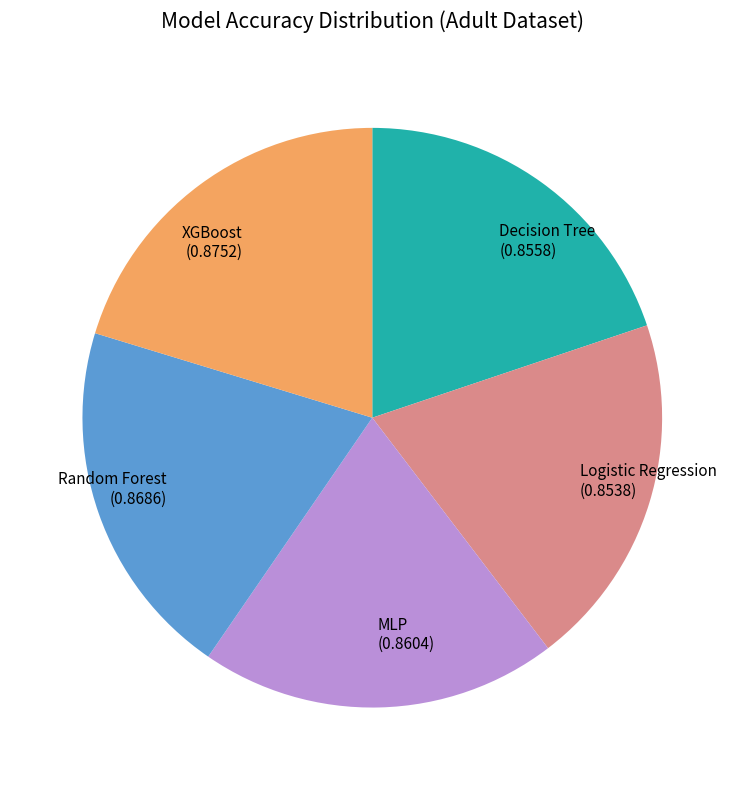

How many segments does this pie chart have?

5